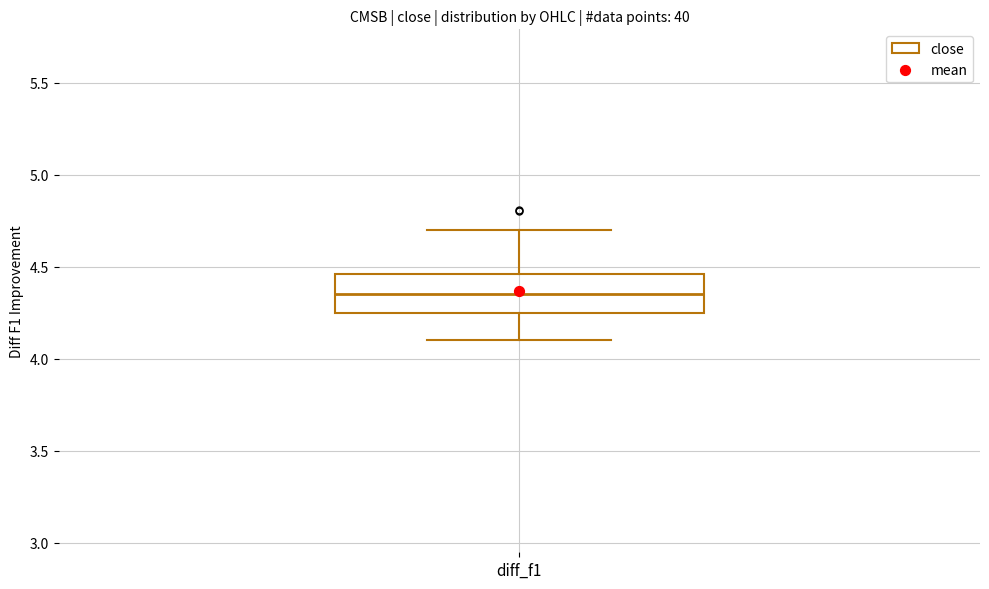

Transcribe this box plot: give where the median line is, the range the box spans, and where the two whiskers end, as read against the y-axis. The values are not printed on the chart, so give them approximately, as read against the axis.

median 4.35, box 4.25 to 4.45, whiskers 4.10 to 4.70